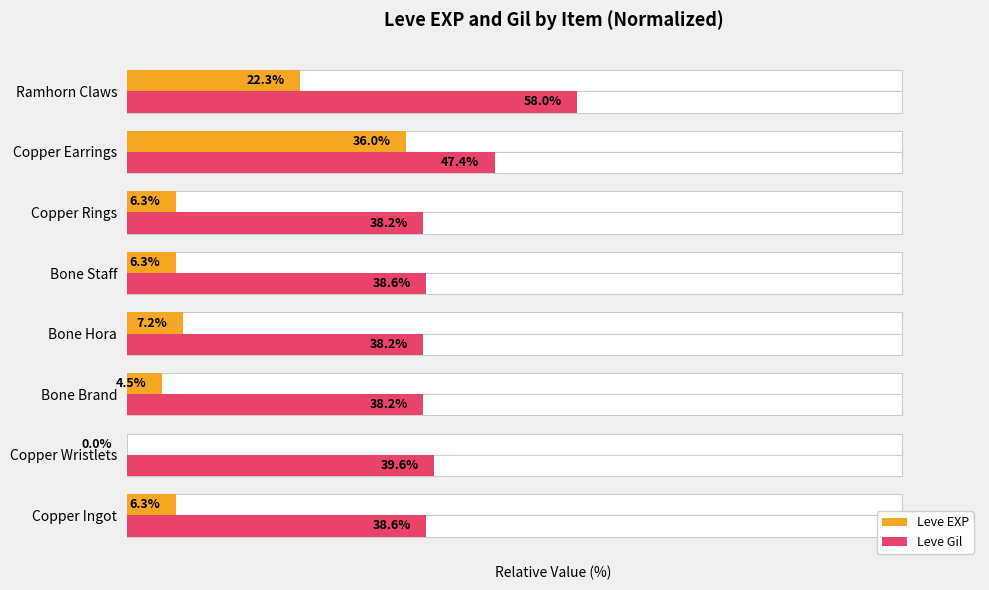

What is the lowest value of the Leve Gil series?

38.2